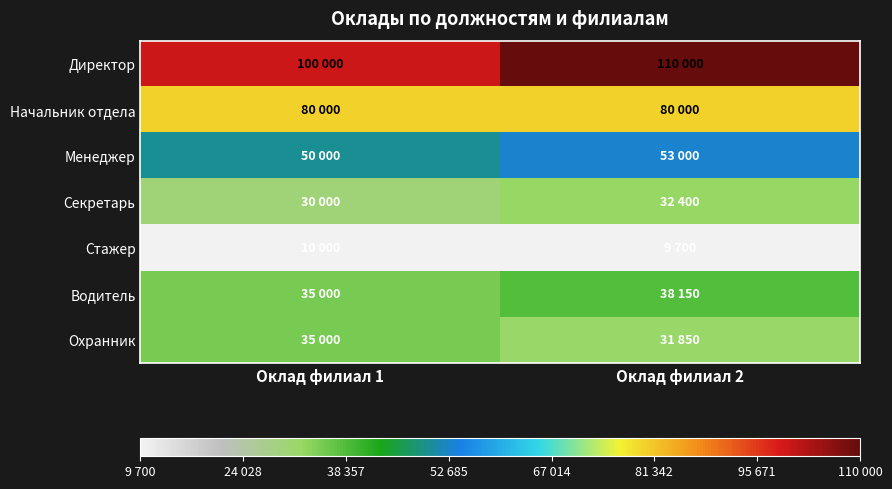

What is the greatest value displayed?

110000